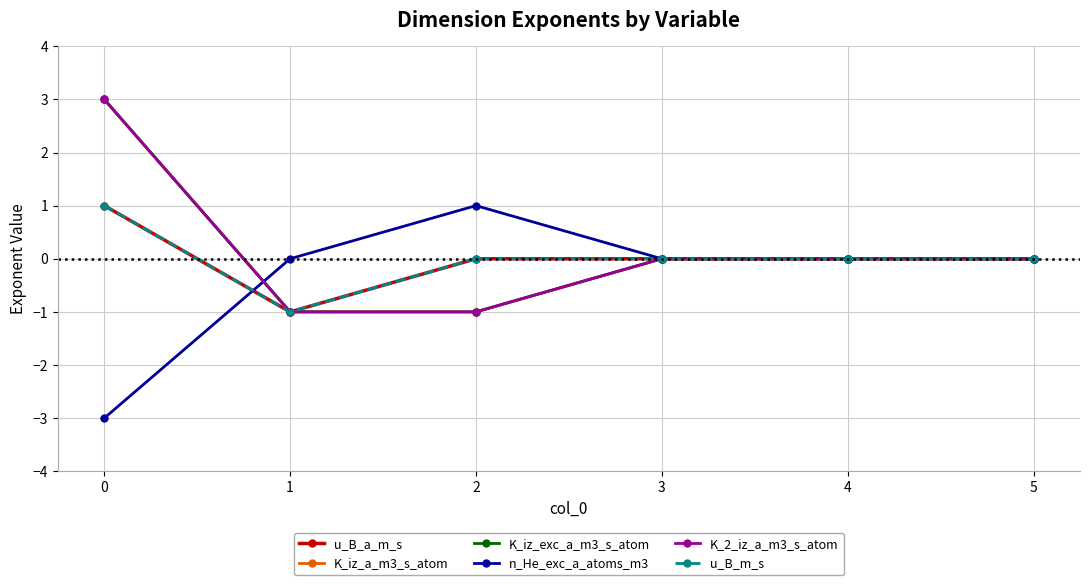

Is this an area chart (filled region under the line)?

No